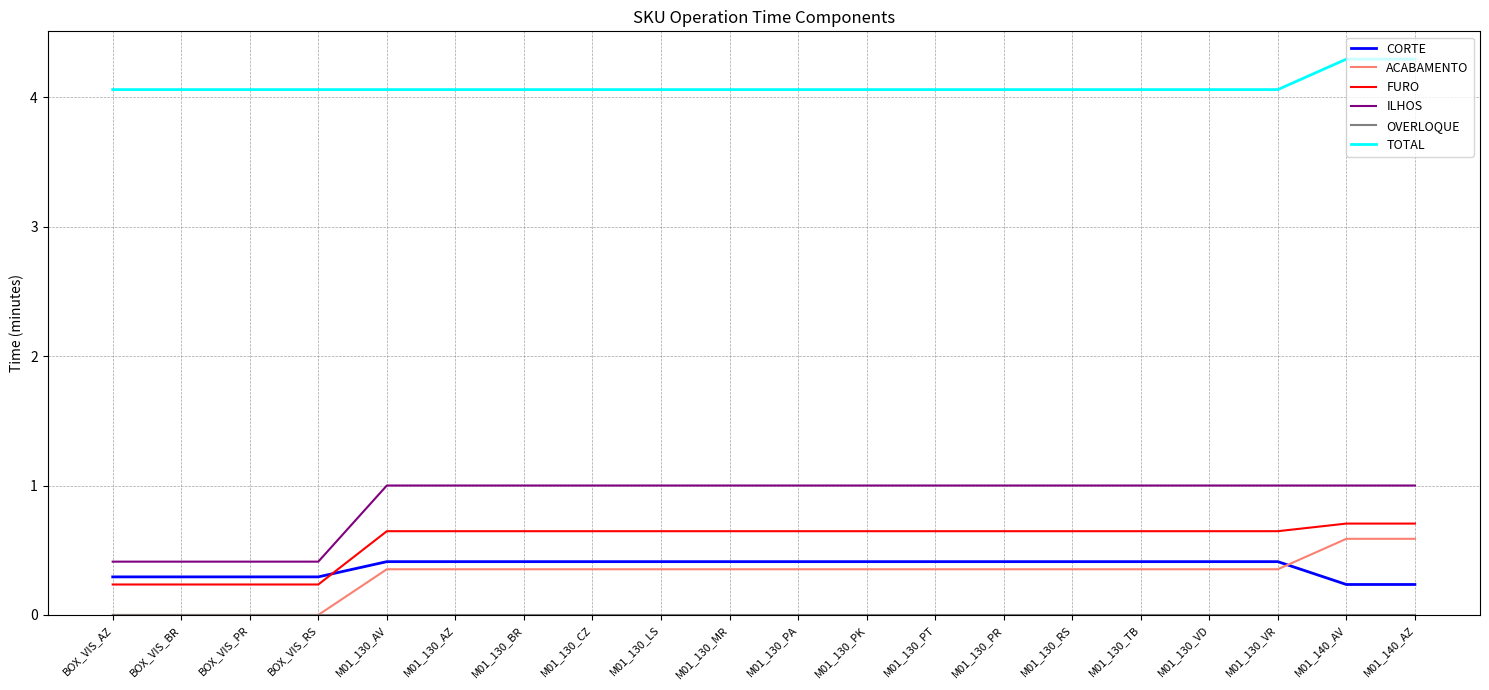

Is it true that CORTE equals 0.7 at M01_130_VD?

False